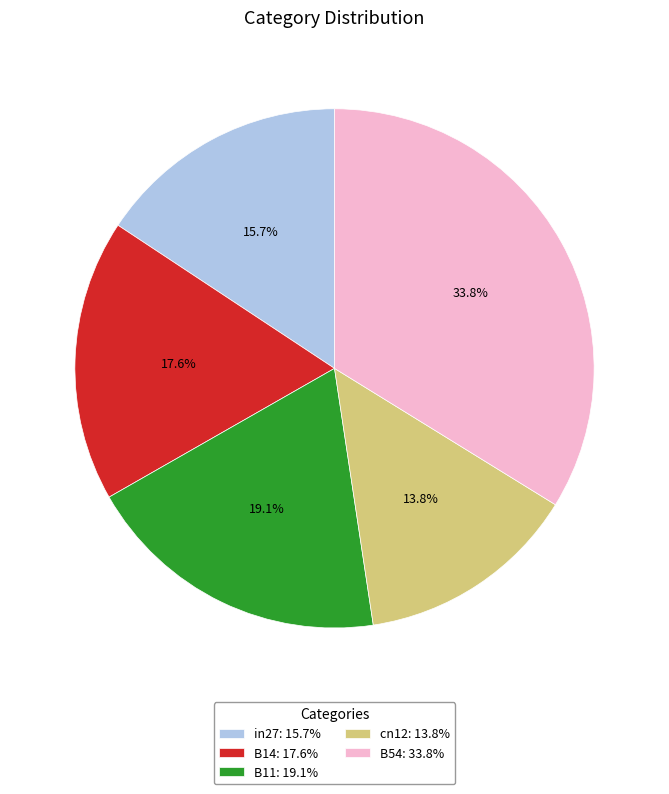

To the nearest percent, what percentage of the pie is cn12?

14%